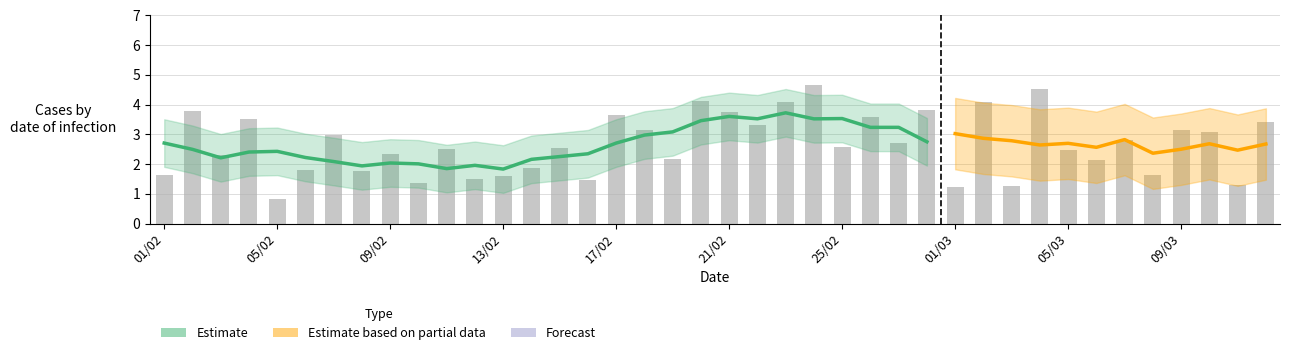

How many data points are less than 2?

13